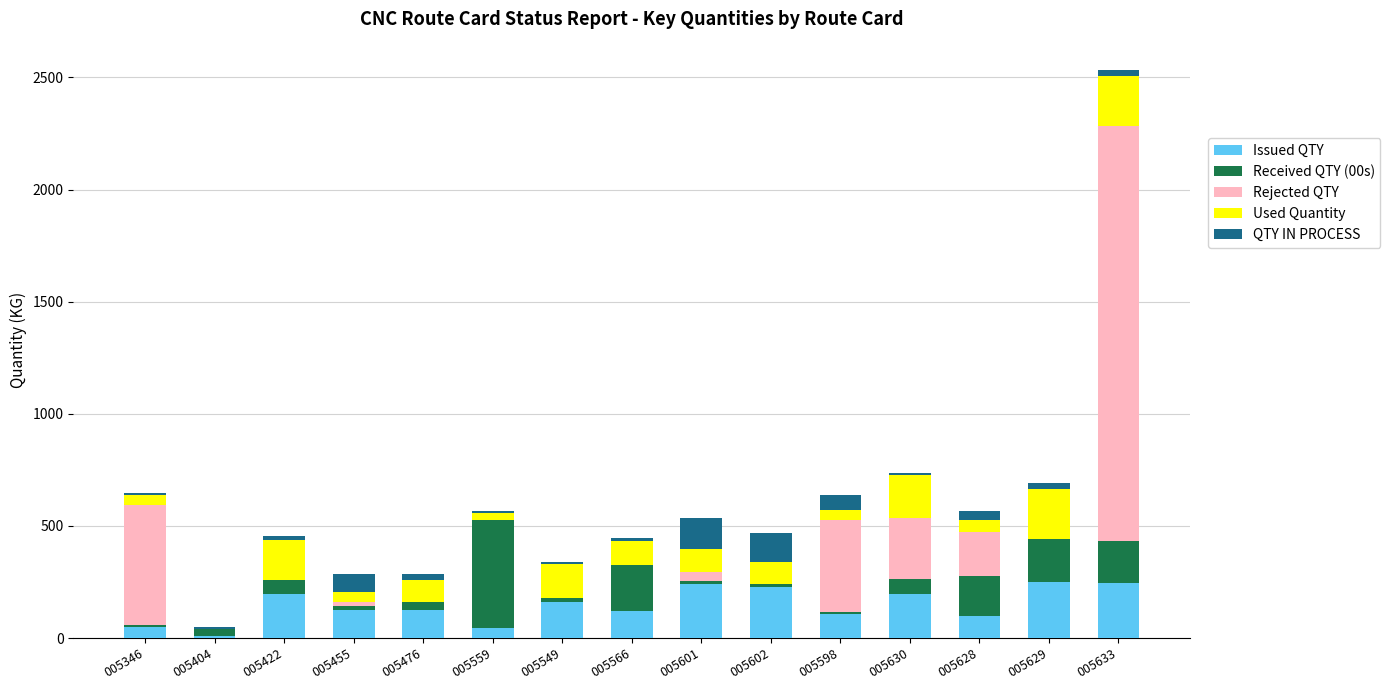

How many data points does each series have?

15